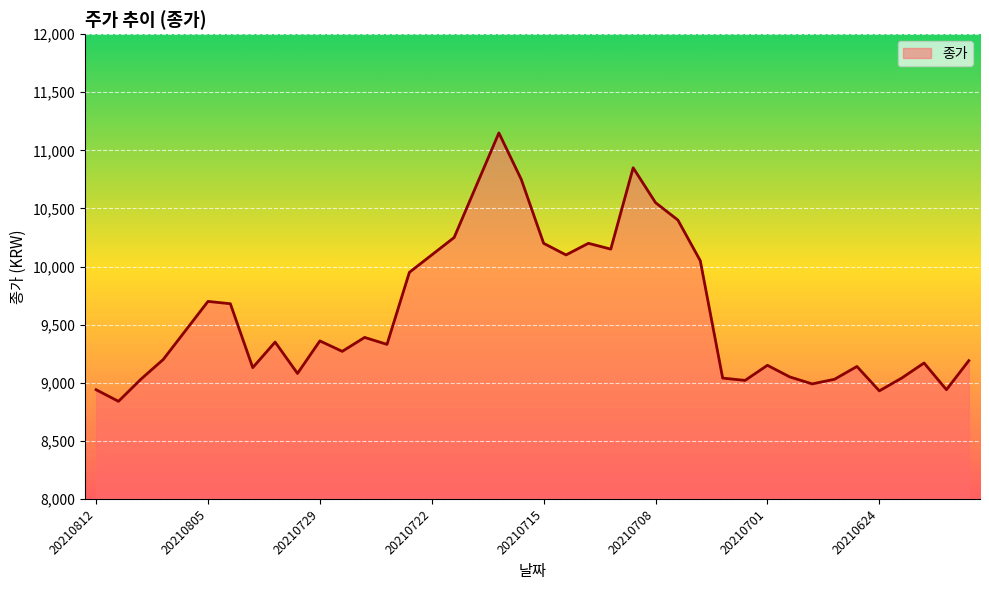

What is the minimum value shown in the chart?

8840